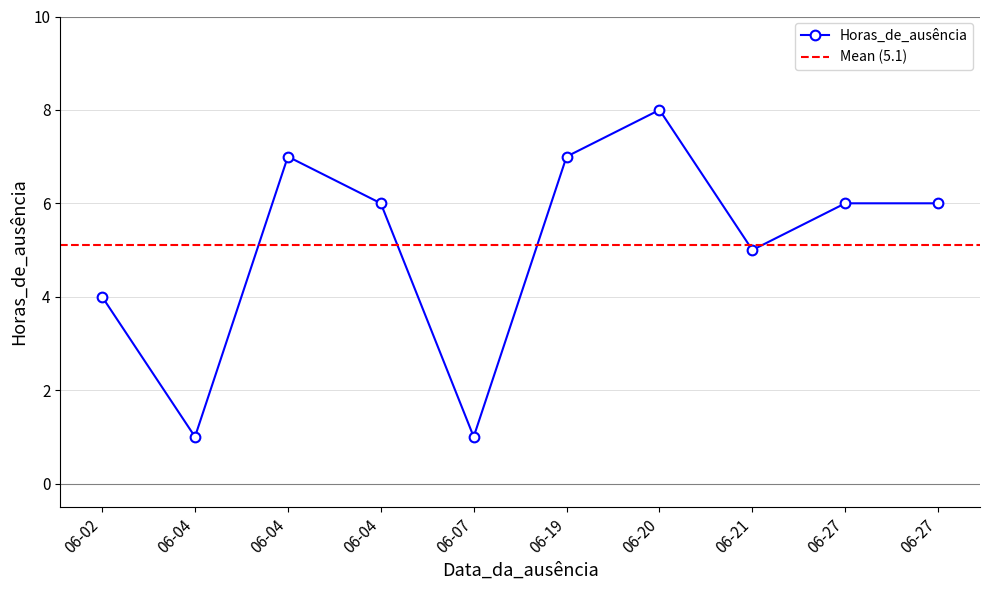

Where is the data nearest to the value 4?

06-02